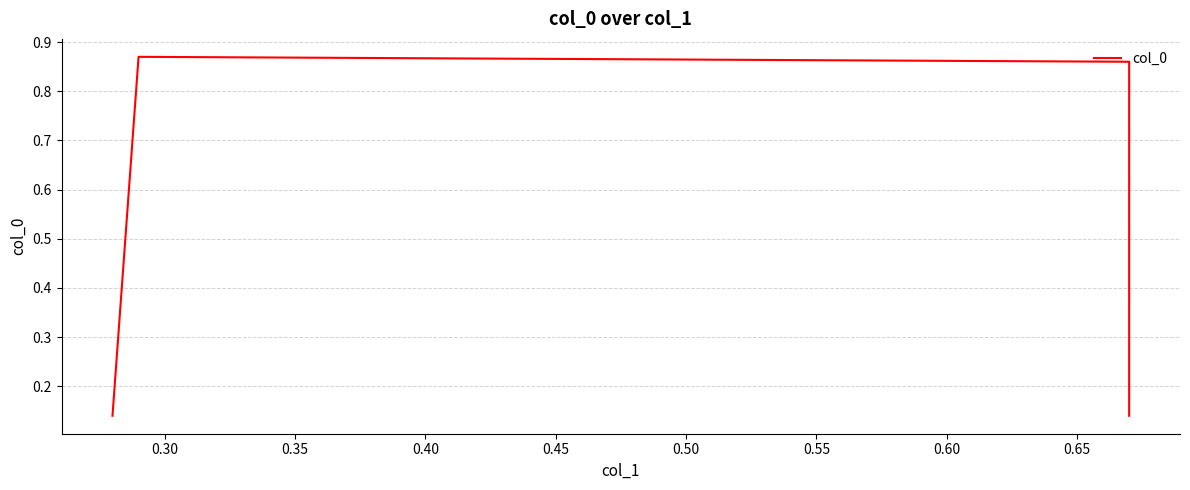

How many data points does each series have?

4